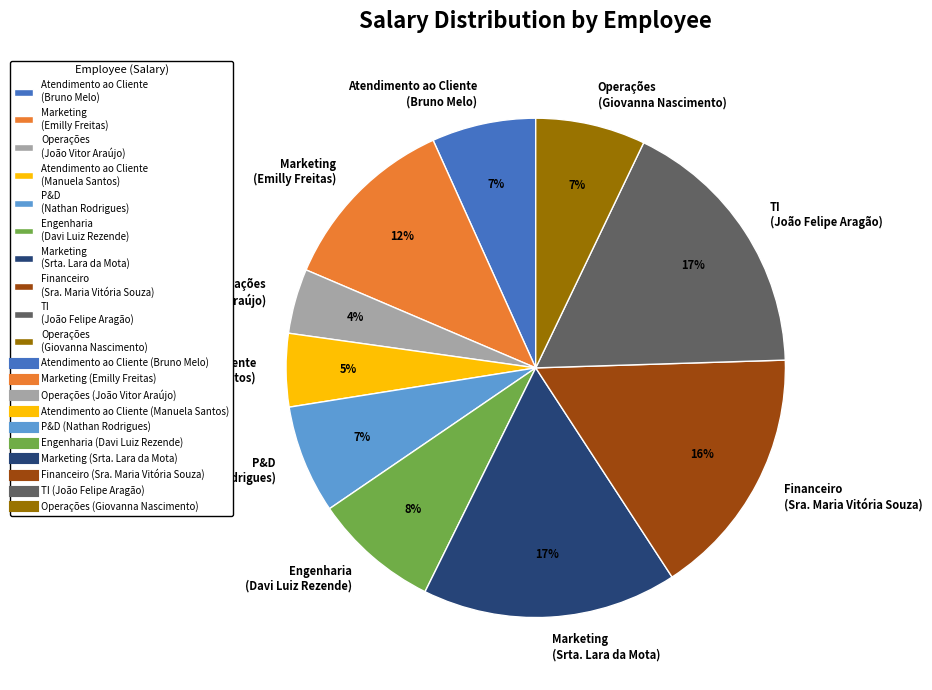

How many slices are in this pie chart?

10